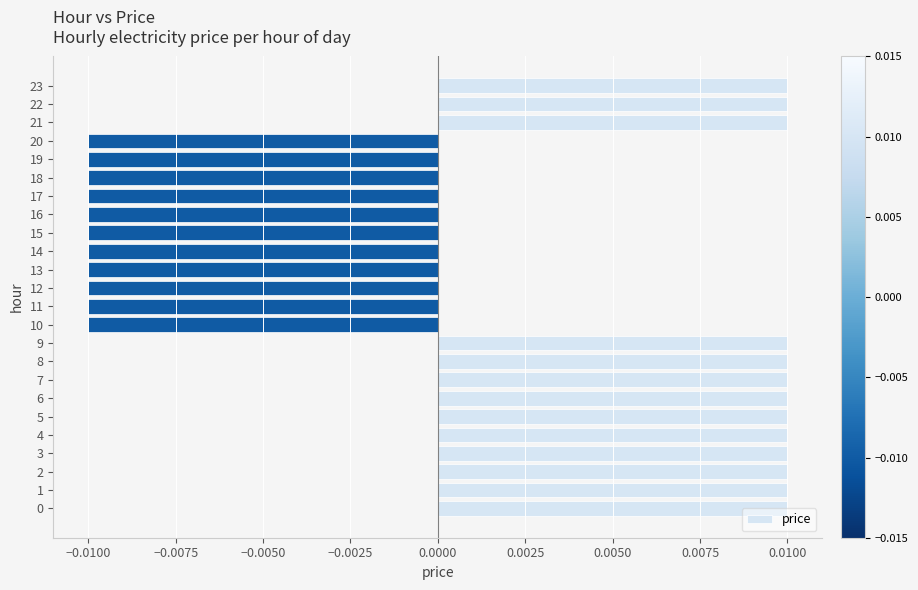

How many positive values are there?

13